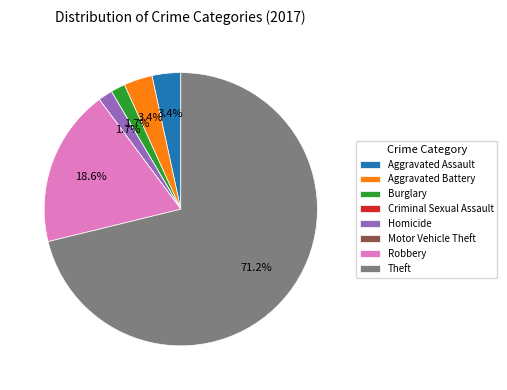

What is the largest slice in the pie chart?

Theft